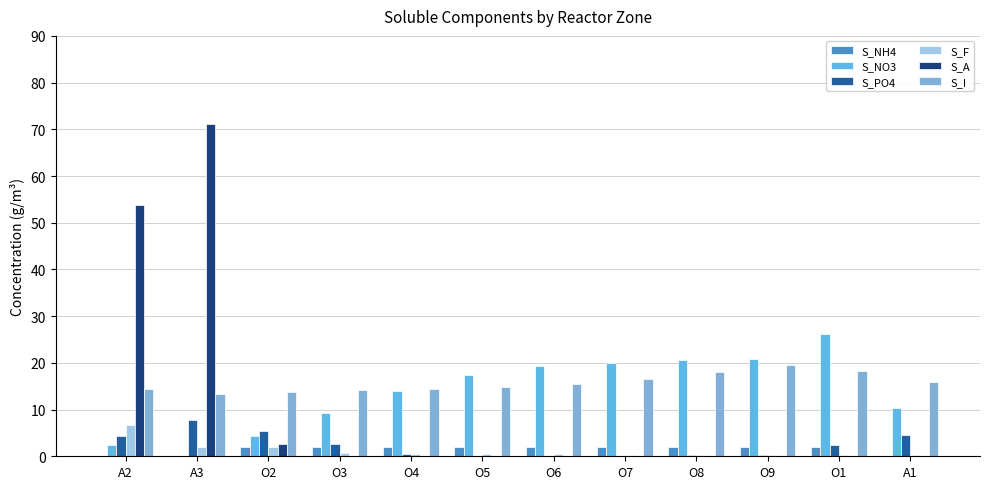

How many data points in S_PO4 are above 2?

6